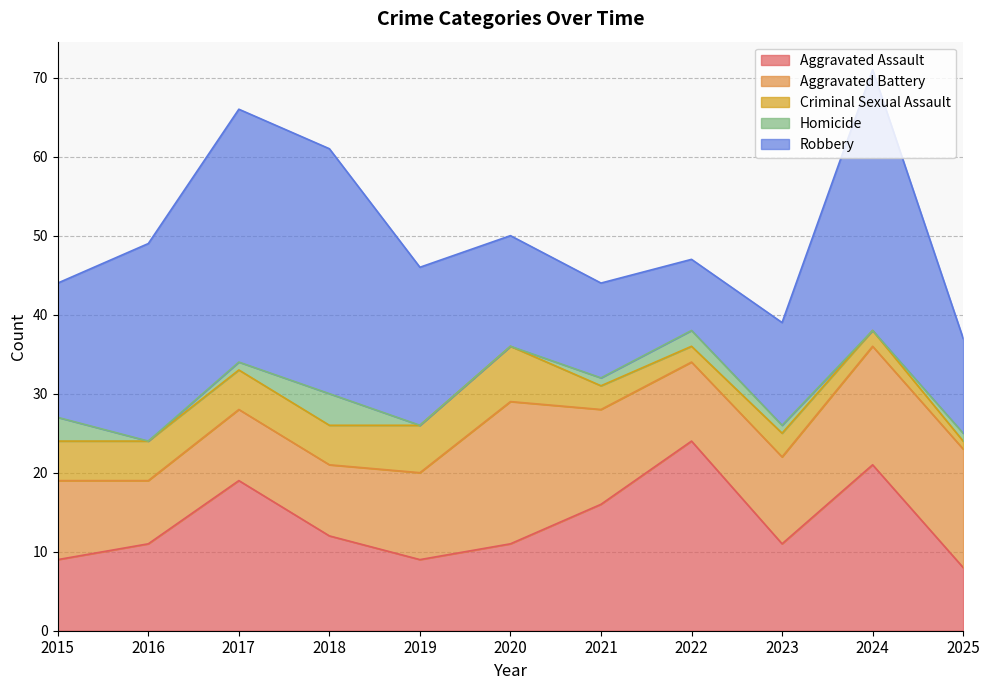

What is the total value across all series at 2015?

44